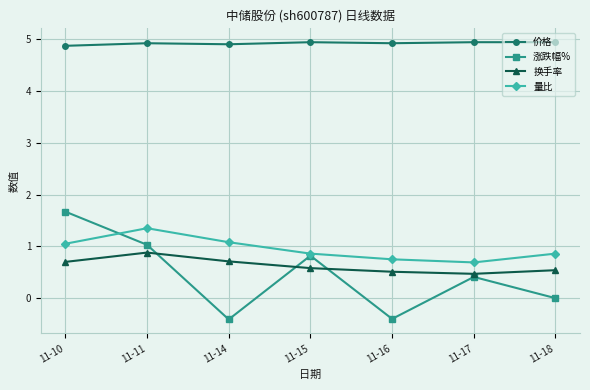

What is the spread (max minus min) of values at 11-16?

5.3